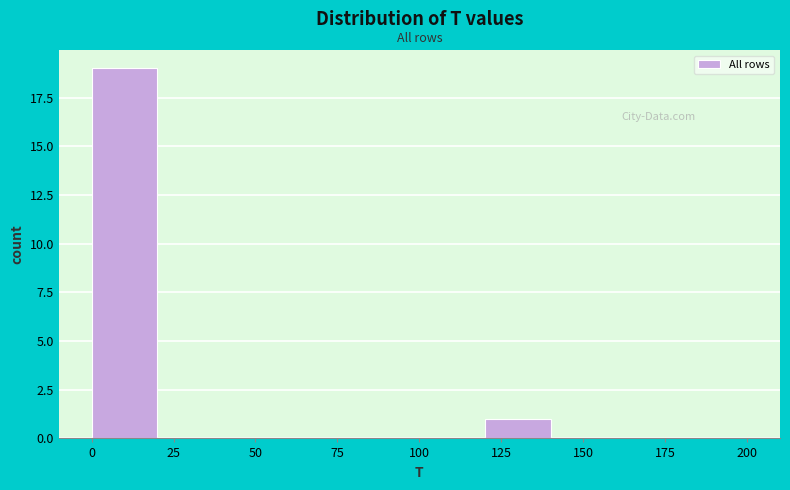

How tall is the bar that spans 0 to 20 on the x-axis? The values are not printed on the chart, so give them approximately, as read against the axis.

19